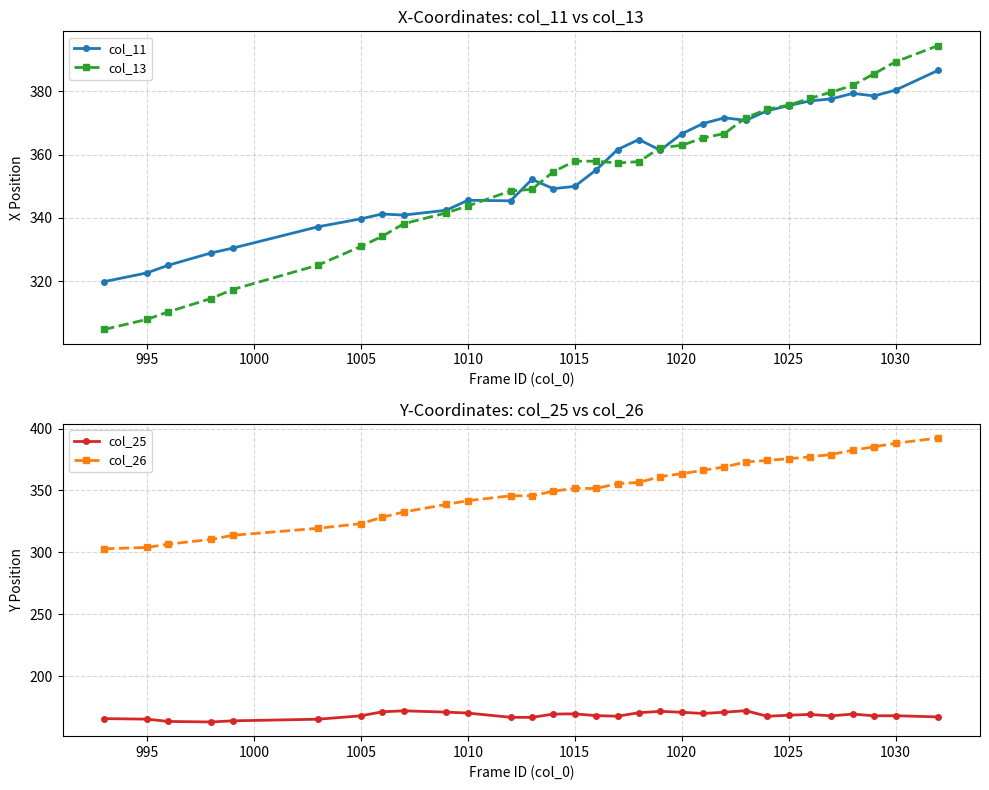

True or false: col_11 has more than 2 points higher than both neighbors.

True